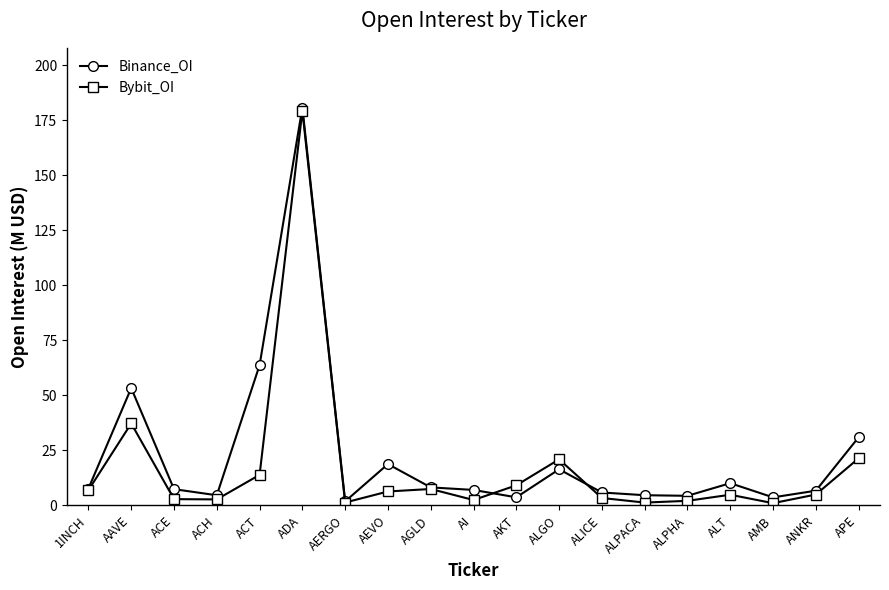

List the series in order of their overall mean, lowest first.

Bybit_OI, Binance_OI